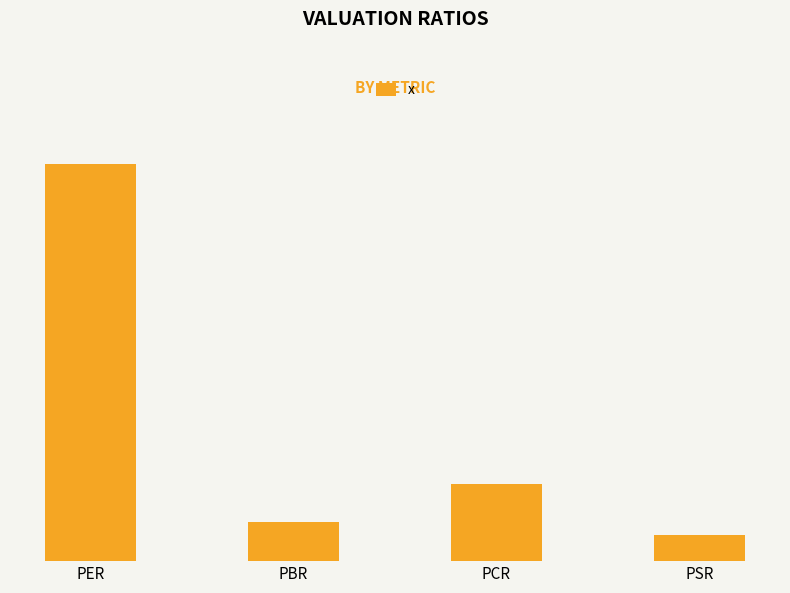

Does the chart contain any negative values?

No